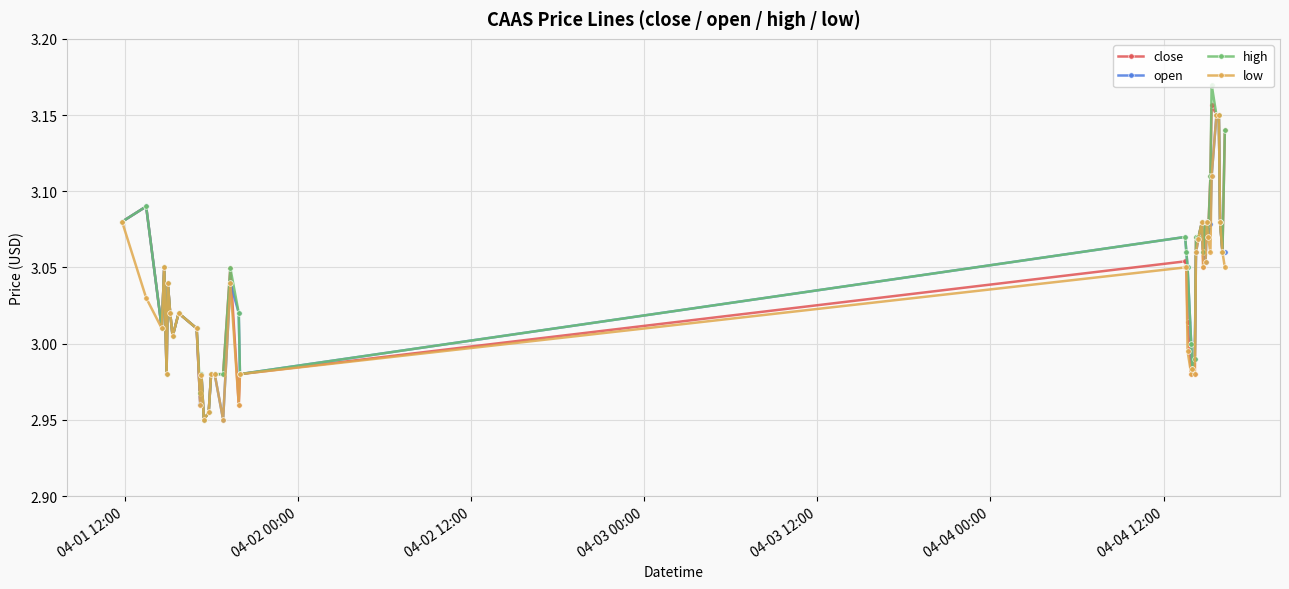

Is this an area chart (filled region under the line)?

No